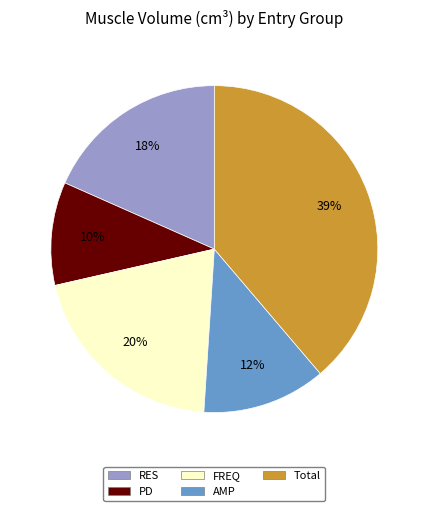

What is the largest slice in the pie chart?

Total